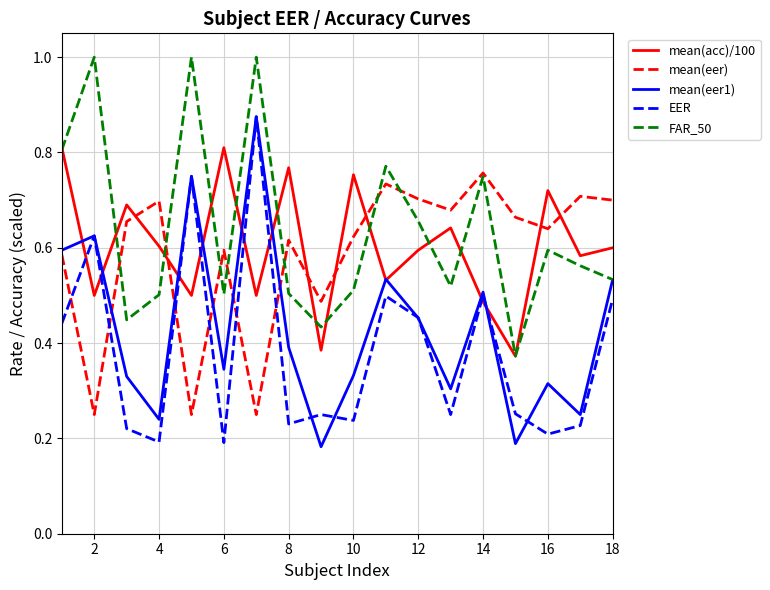

What is the maximum value shown in the chart?

1.0